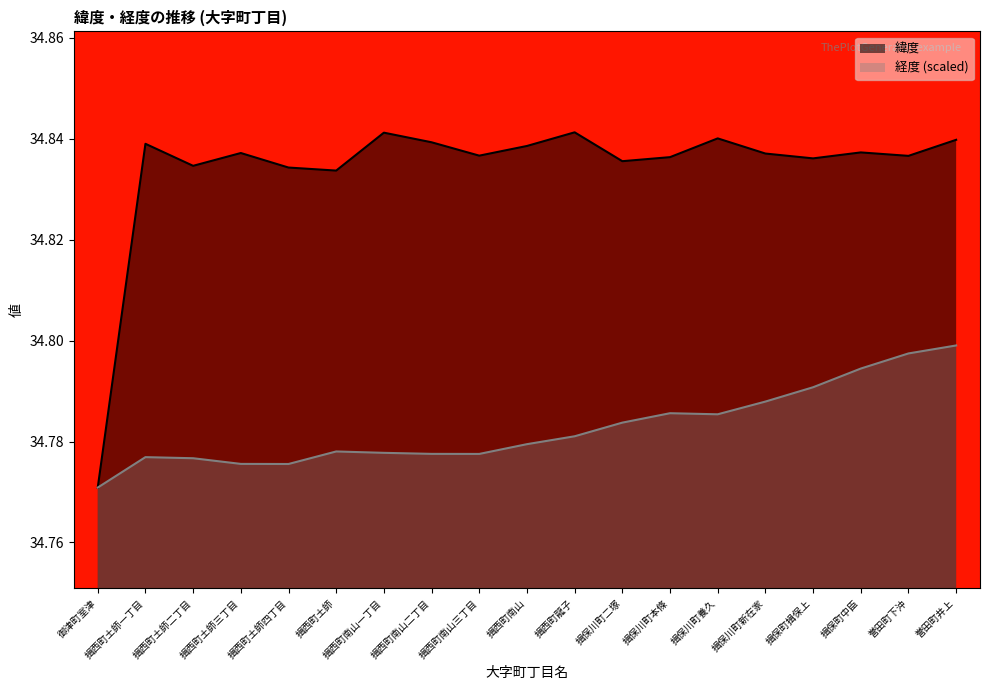

True or false: 緯度 and 経度 cross at least once.

False